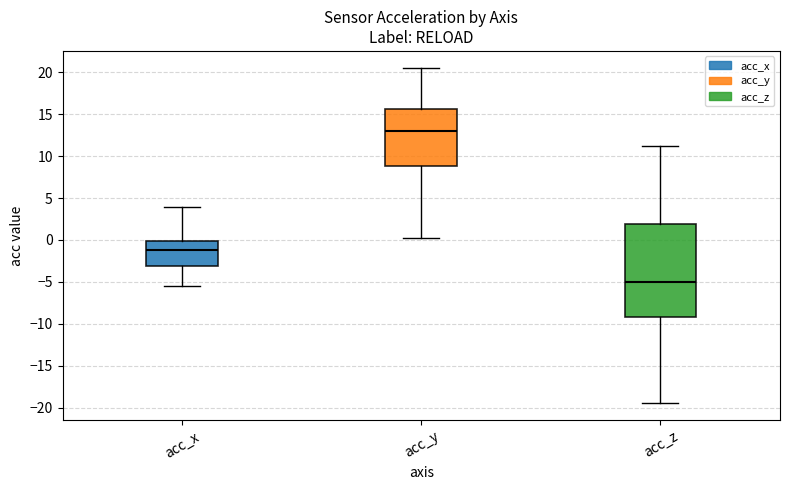

Which box has the highest median line?

acc_y